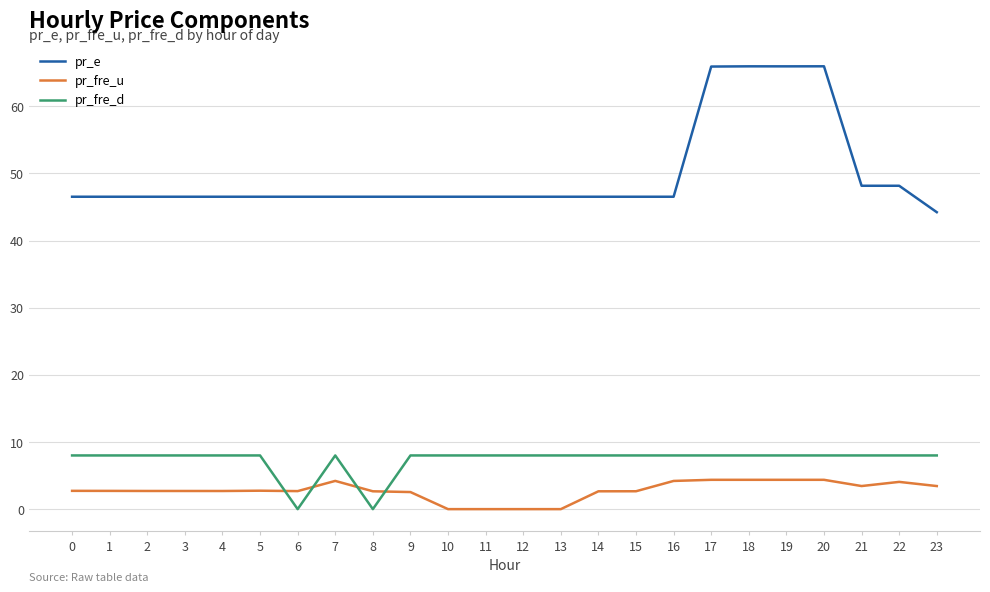

What is the highest value of the pr_fre_u series?

4.4